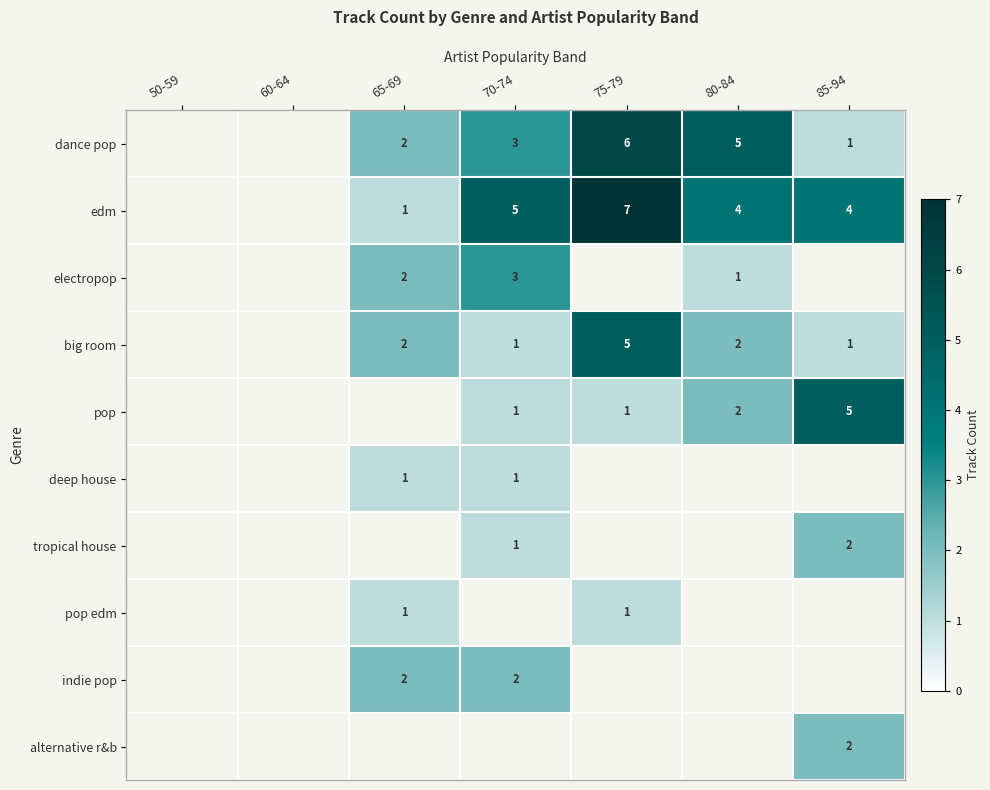

True or false: pop edm has a value of 1 at 75-79.

True